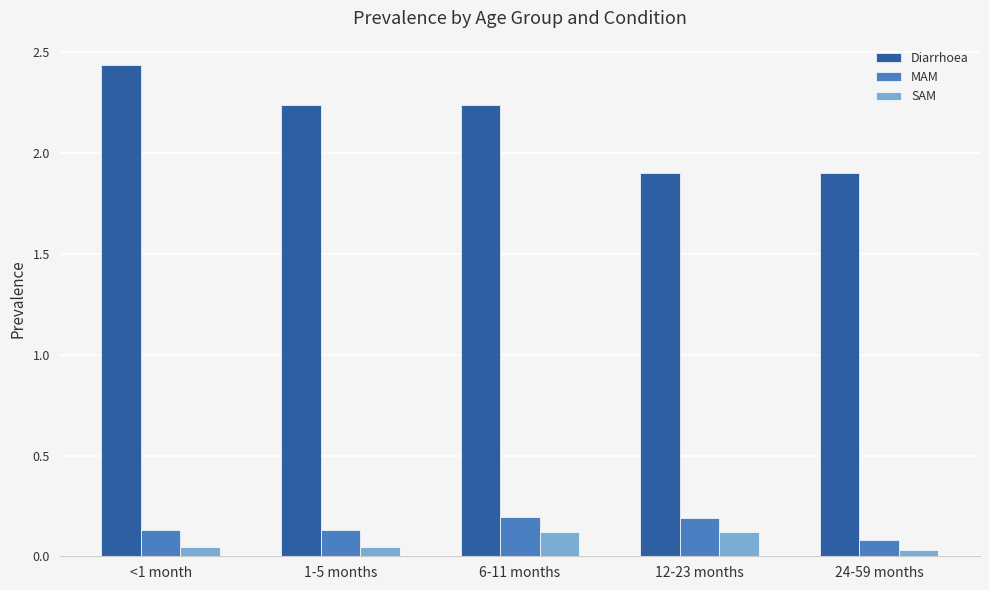

Where does the Diarrhoea series first go above 2?

<1 month